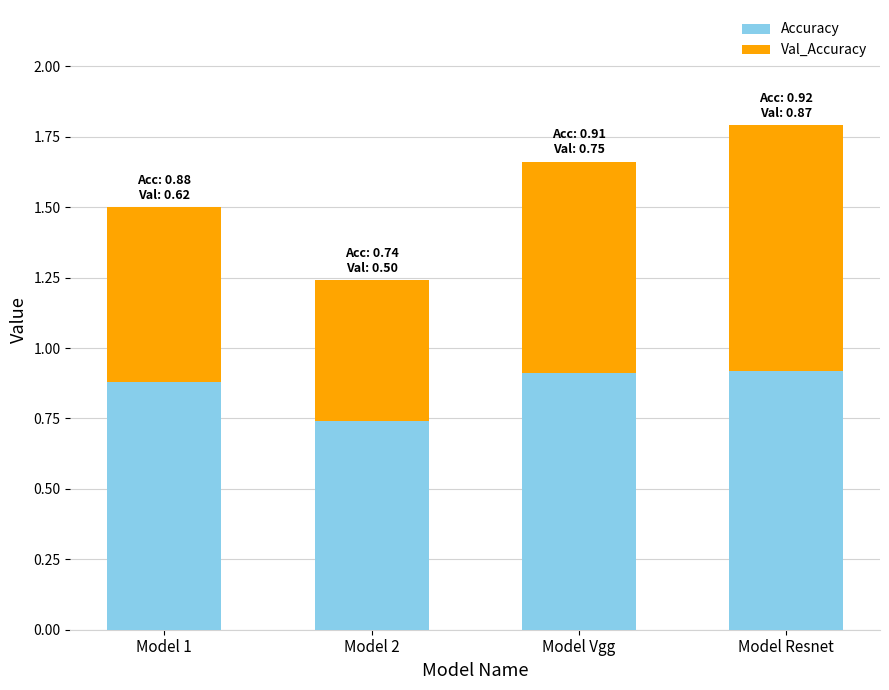

What is the sum of all Accuracy values?

3.5